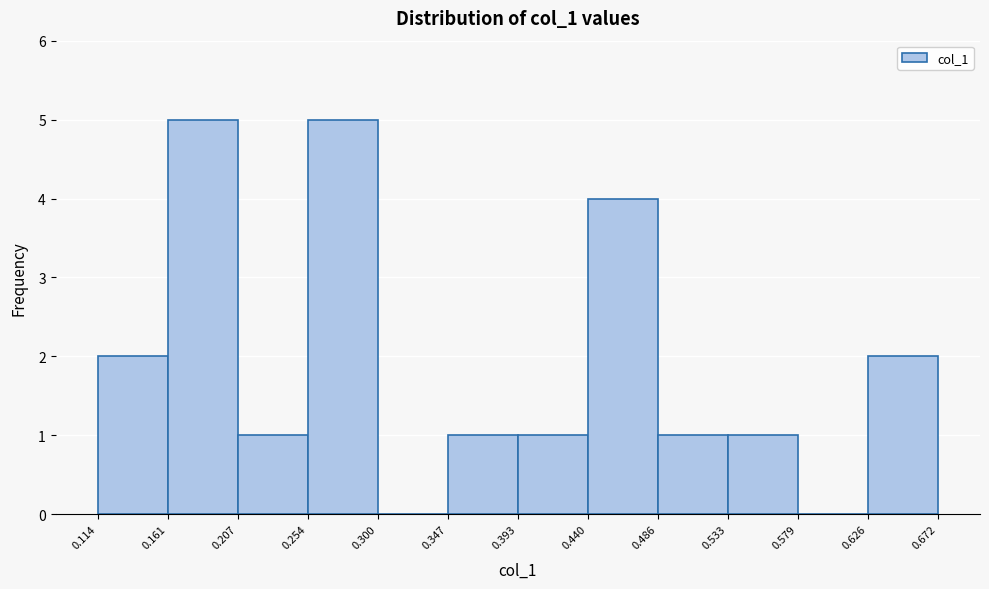

What is the height of the bar covering 0.207 to 0.254 on the x-axis? The values are not printed on the chart, so give them approximately, as read against the axis.

1